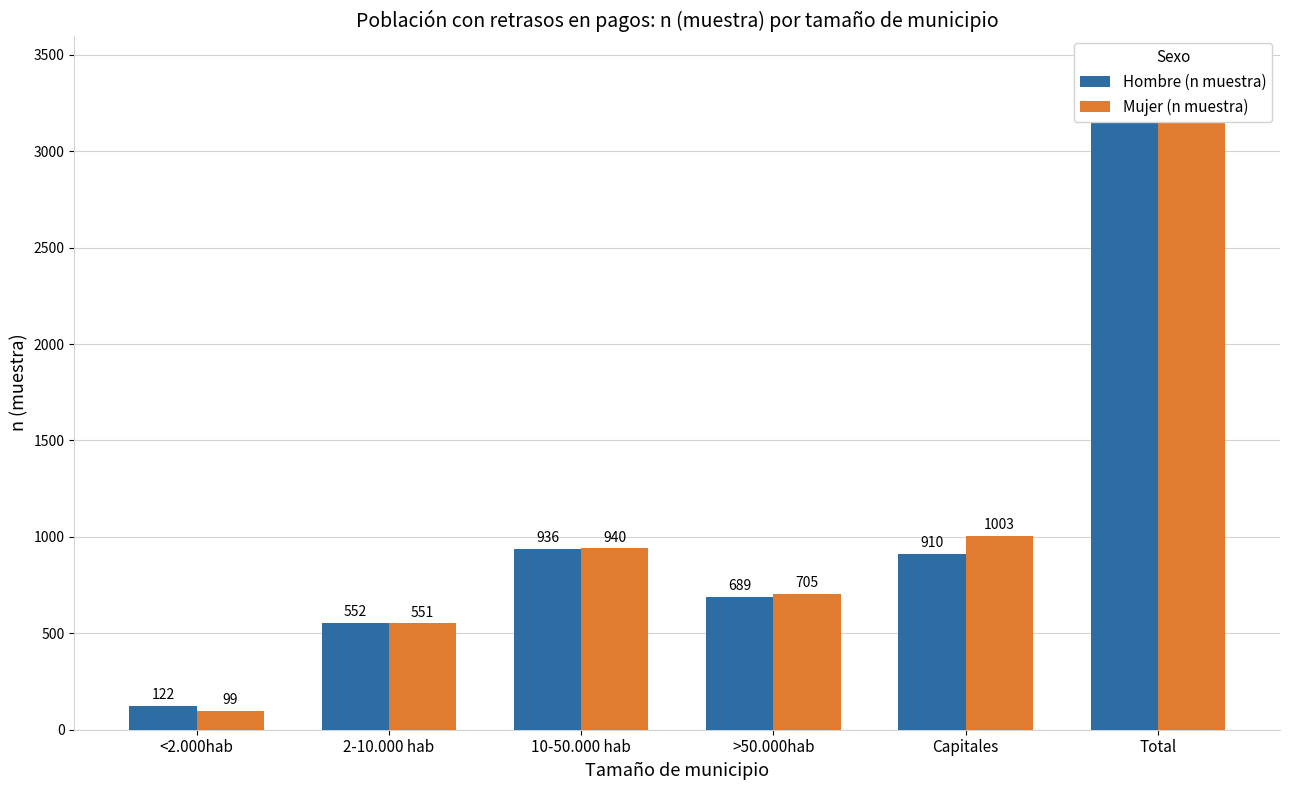

What is the label of the 4th bar from the right?

10-50.000 hab